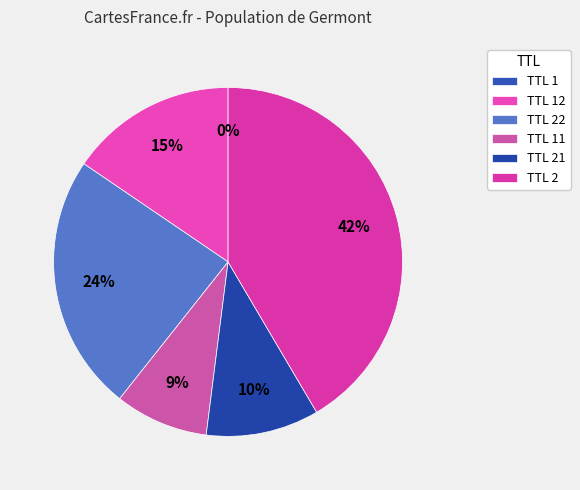

Does any single category account for the majority?

No